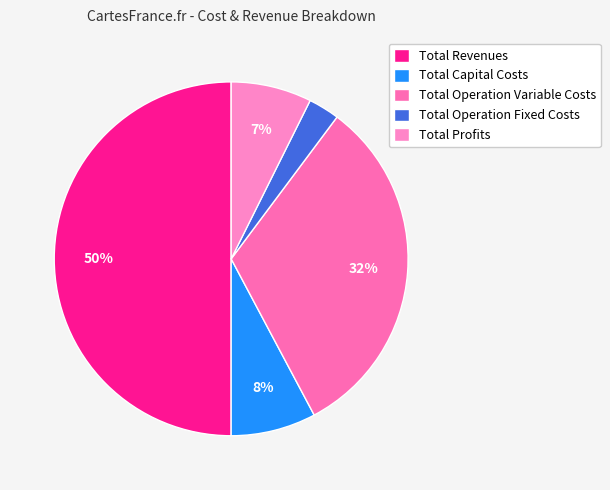

What percentage is the Total Operation Variable Costs slice, to the nearest percent?

32%